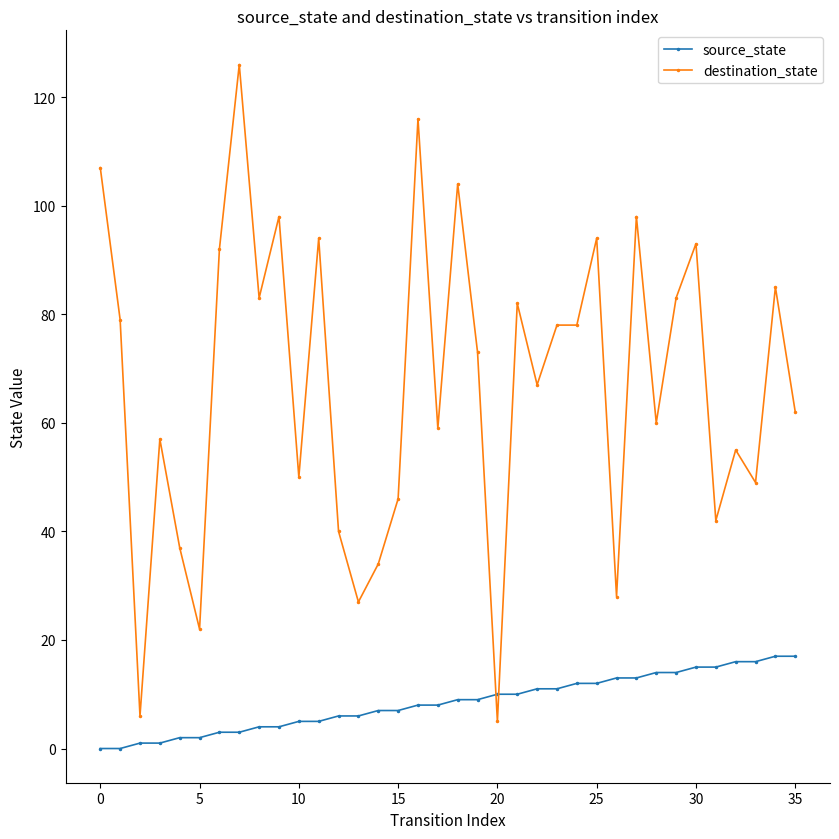

List the series in order of their peak value, lowest first.

source_state, destination_state